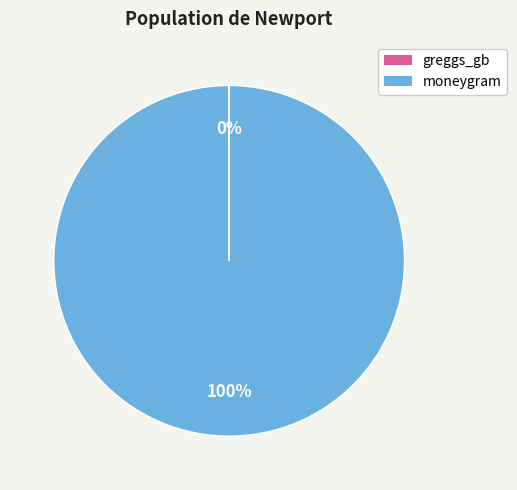

Which category has the biggest portion of the pie?

moneygram